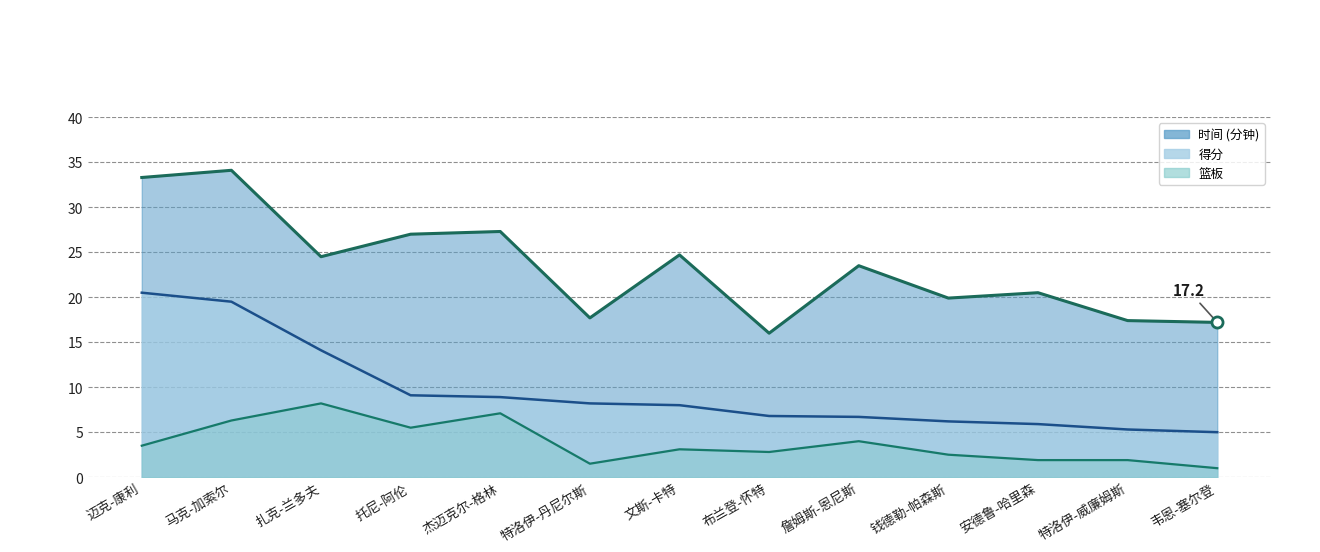

Between 迈克-康利 and 安德鲁-哈里森, which series saw the biggest shift?

得分